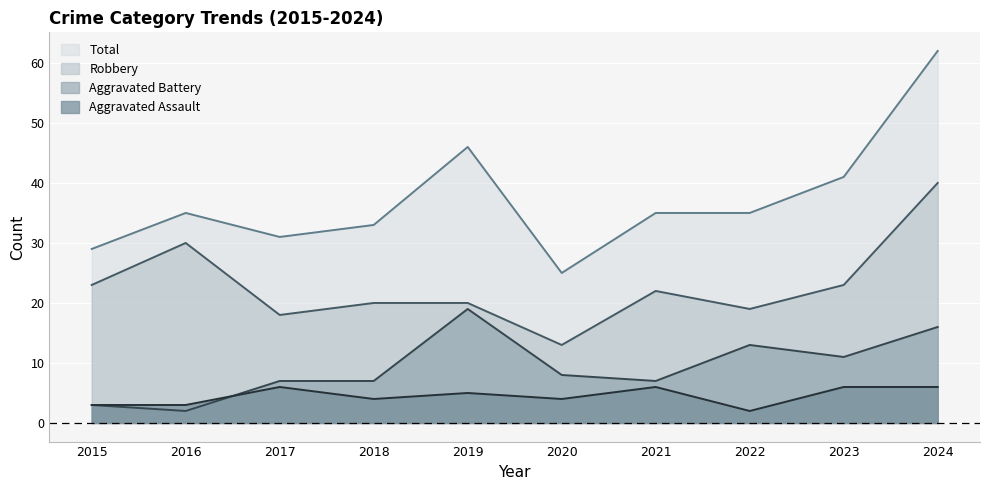

Which series ends up on top after the final intersection of Aggravated Battery and Aggravated Assault?

Aggravated Battery